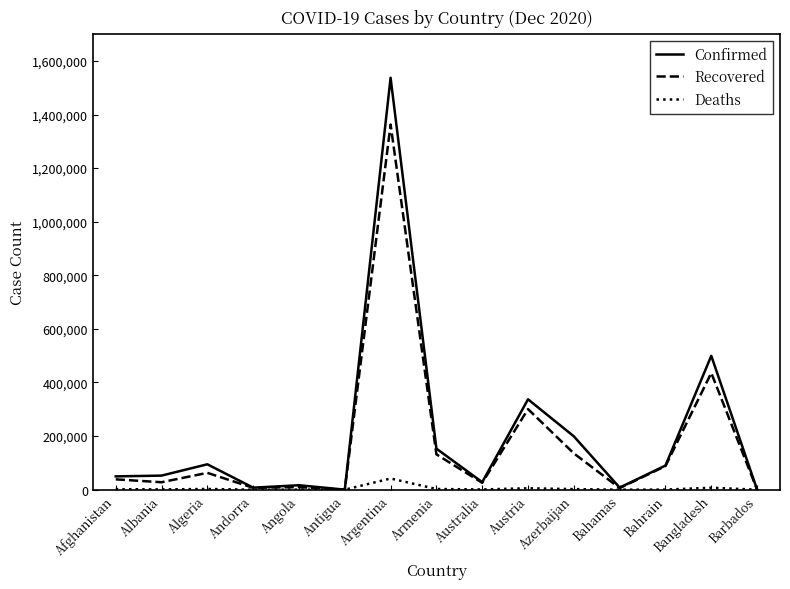

Which series changed the most between Albania and Azerbaijan?

Confirmed